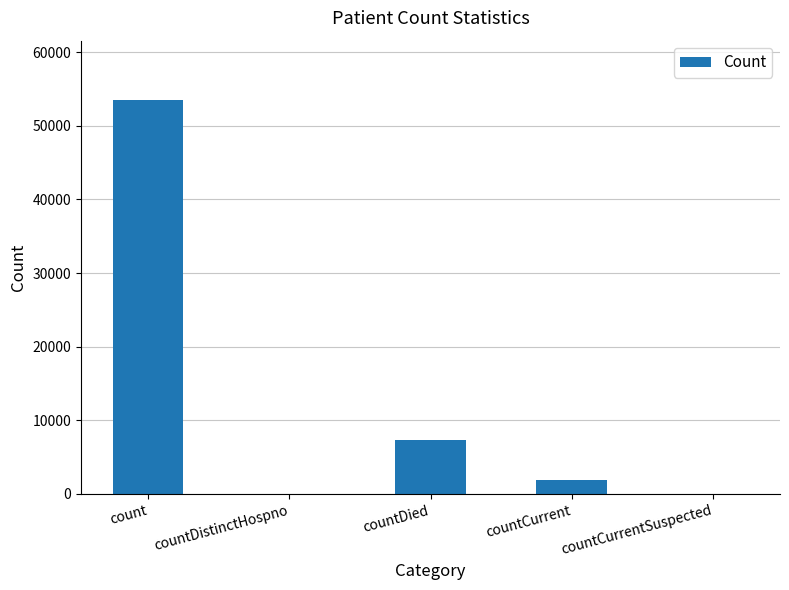

Are the bars horizontal?

No